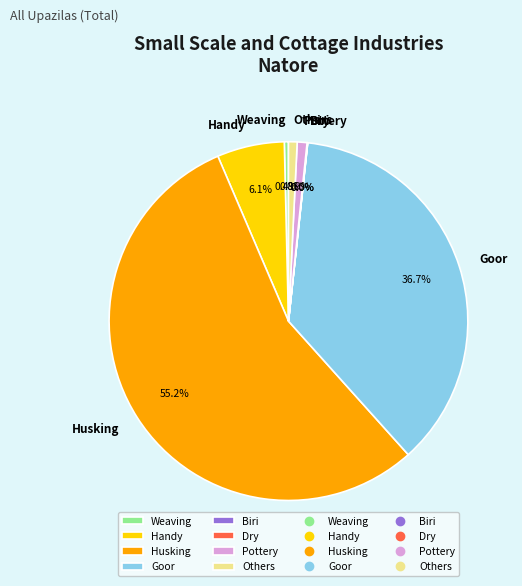

To the nearest percent, what is the difference between the largest and smallest slice percentages?

55%